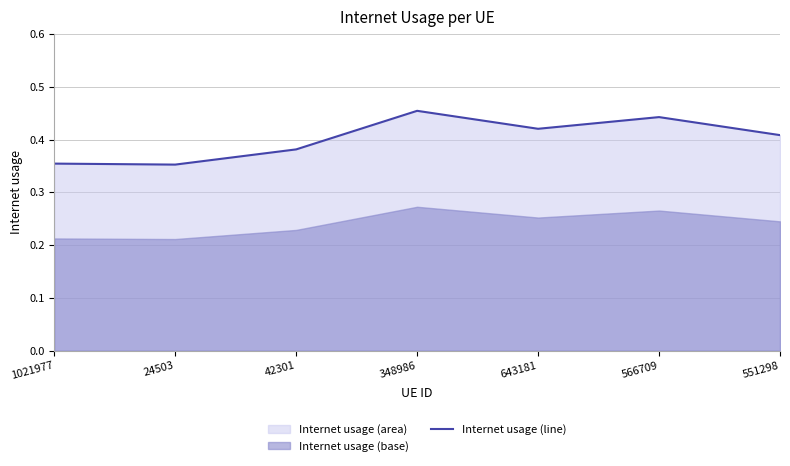

True or false: the data shows 0.4 at 643181.

True